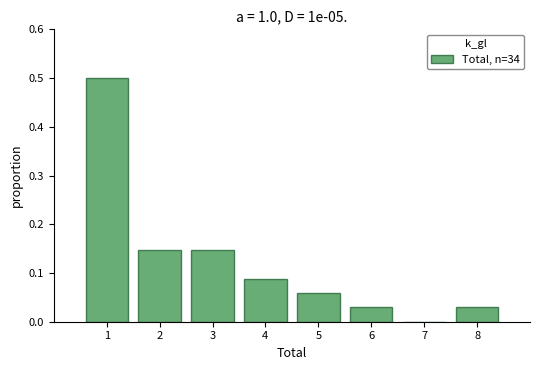

Reading left to right, list every bar in this chart as the range it spans on the x-axis followed by its height. The values are not printed on the chart, so give them approximately, as read against the axis.

0.5 to 1.5: 0.50
1.5 to 2.5: 0.15
2.5 to 3.5: 0.15
3.5 to 4.5: 0.09
4.5 to 5.5: 0.06
5.5 to 6.5: 0.03
6.5 to 7.5: 0
7.5 to 8.5: 0.03